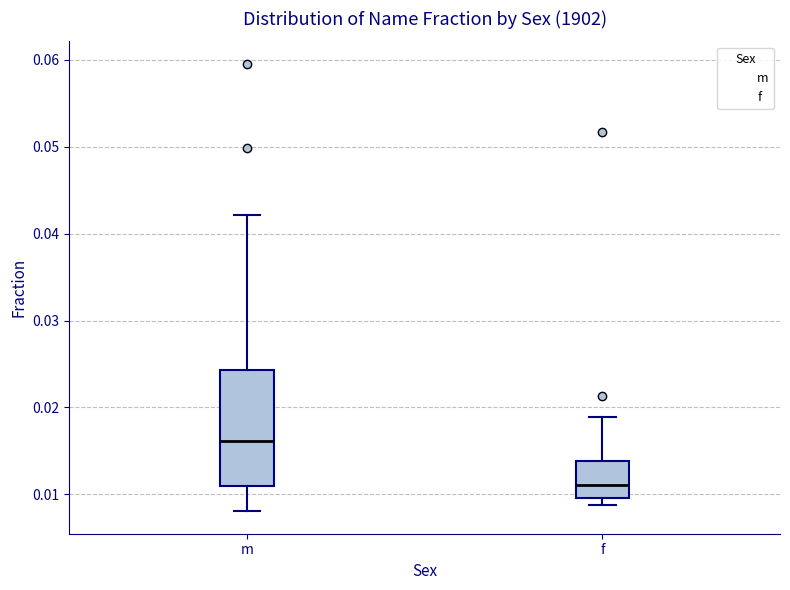

Reading left to right, transcribe this box plot: for each box, give where its median line is, the range the box spans, and where its two whiskers end, as read against the y-axis. The values are not printed on the chart, so give them approximately, as read against the axis.

m: median 0.016, box 0.011 to 0.024, whiskers 0.008 to 0.042
f: median 0.011, box 0.010 to 0.014, whiskers 0.009 to 0.019